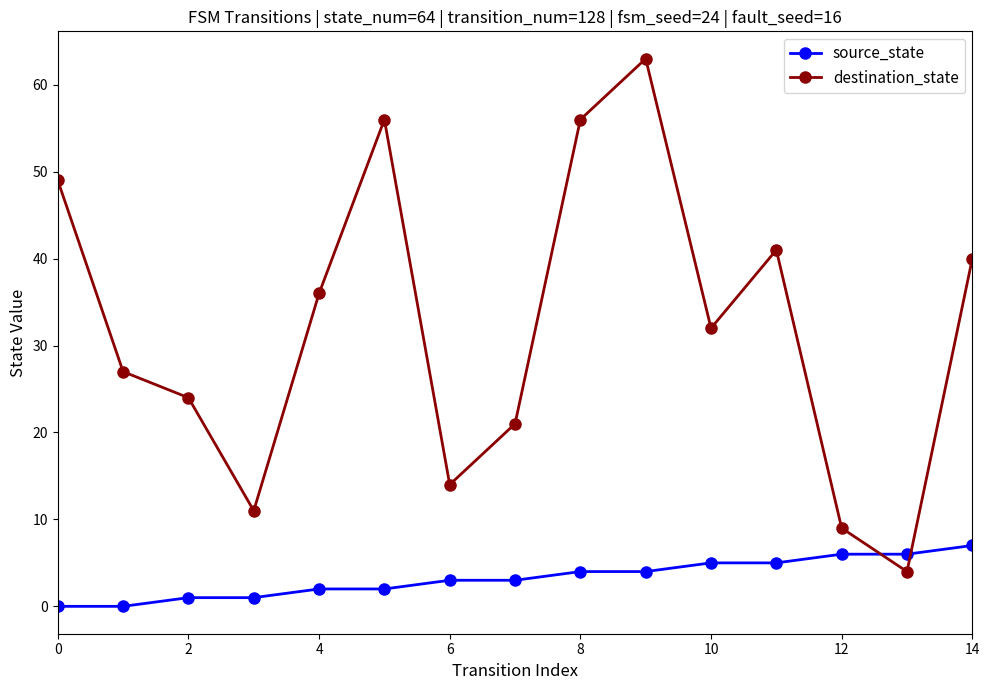

How many categories are shown in the chart?

15